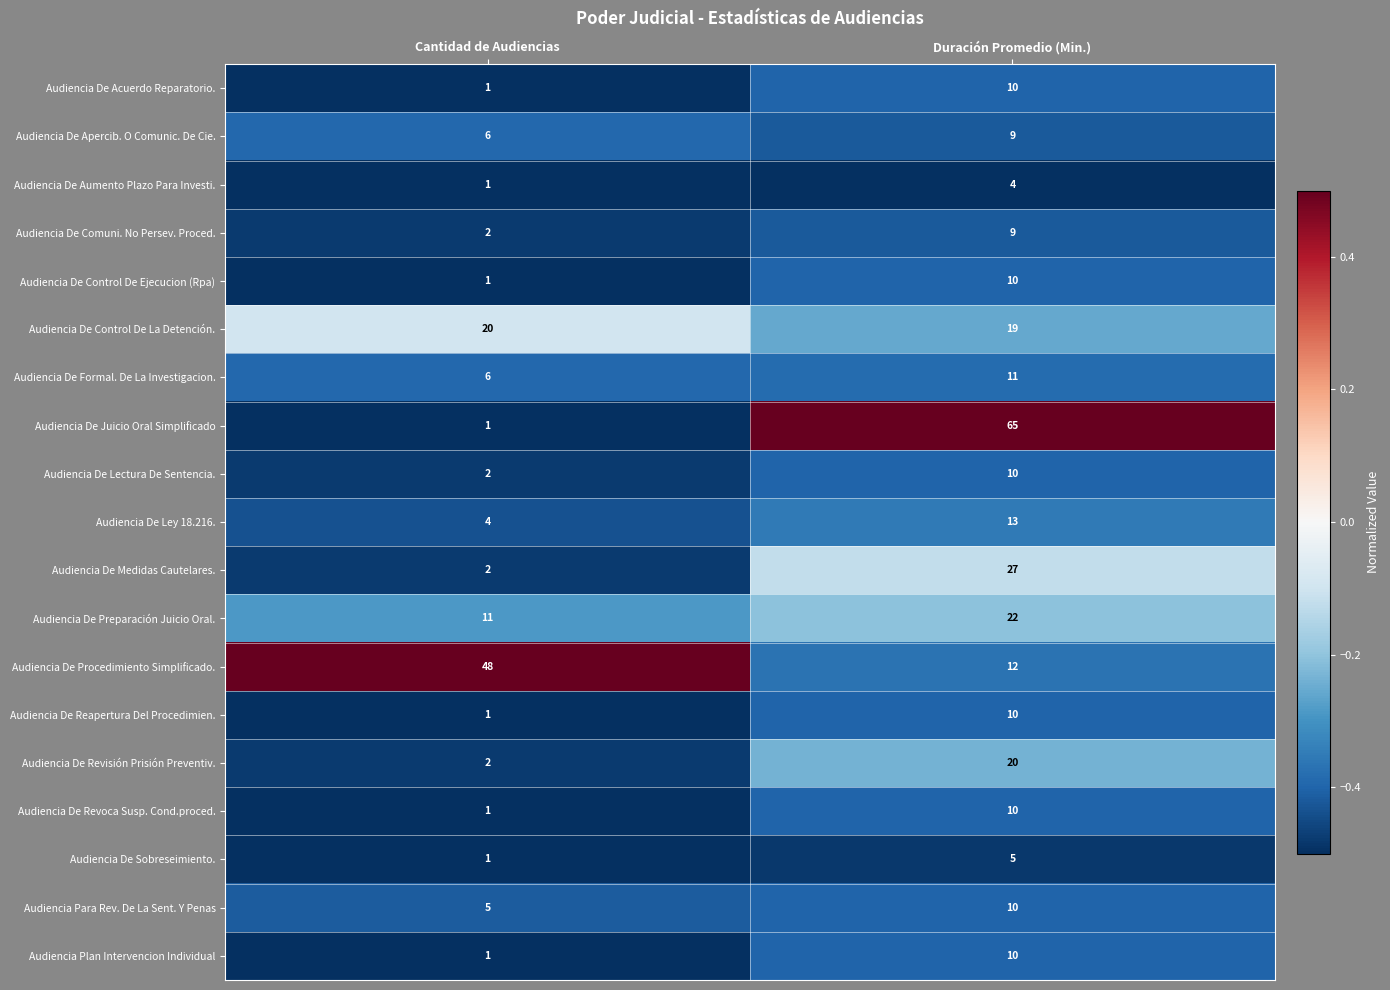

Count the number of categories in the chart.

2